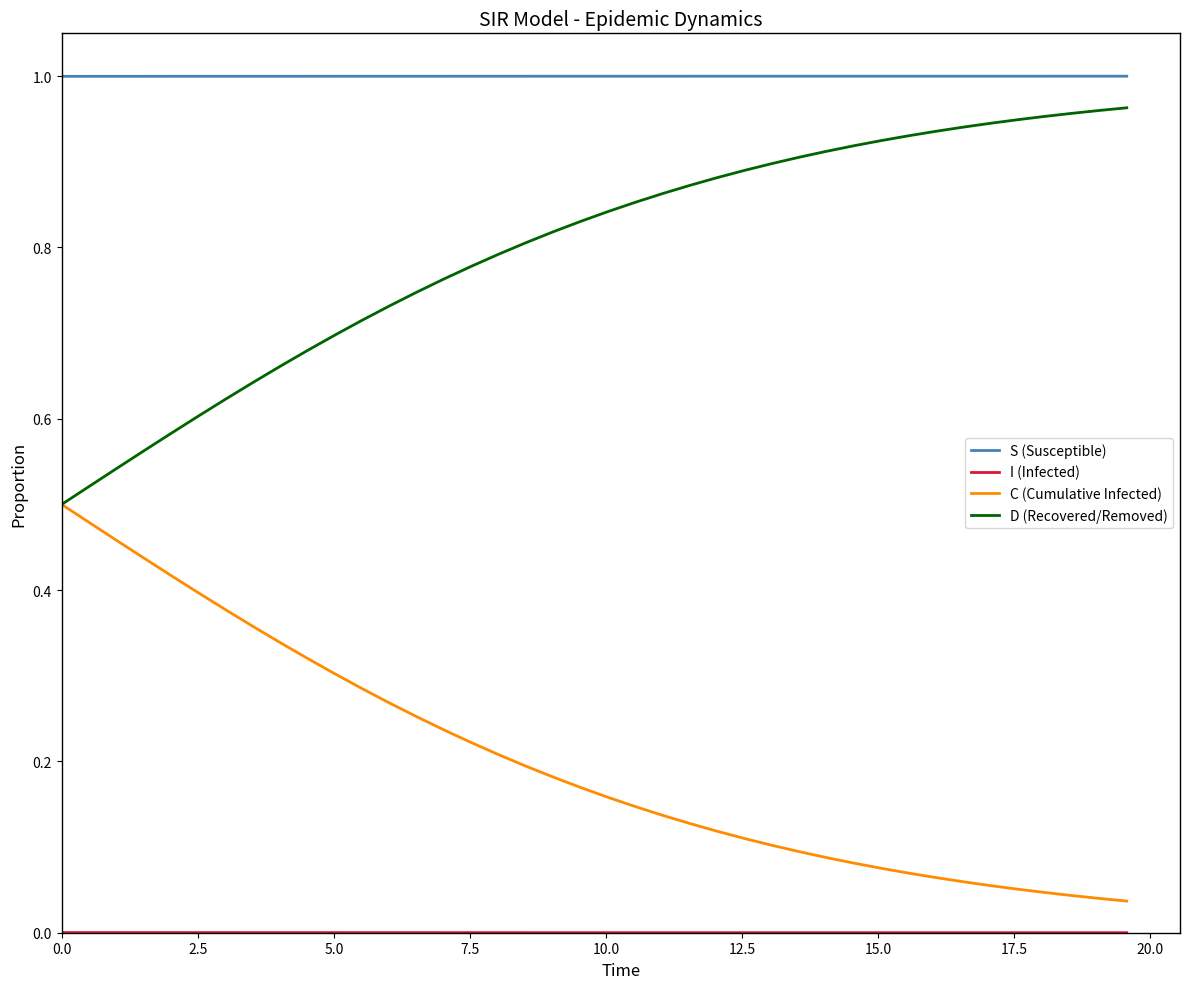

True or false: S (Susceptible) and C (Cumulative Infected) intersect in this chart.

False